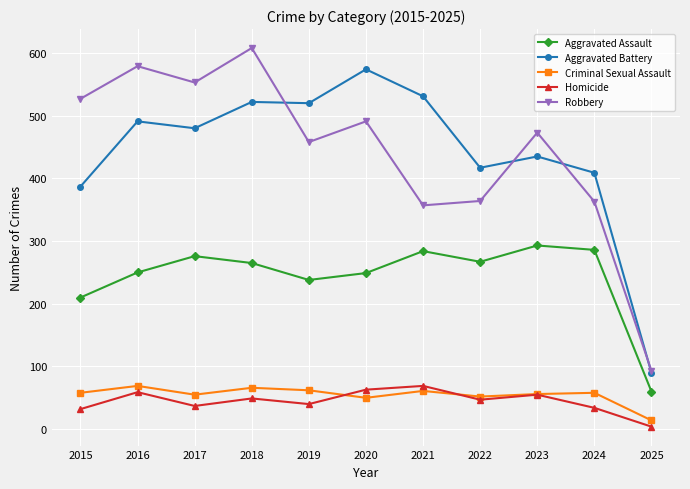

In Robbery, how many points are higher than both neighbors (excluding endpoints)?

4